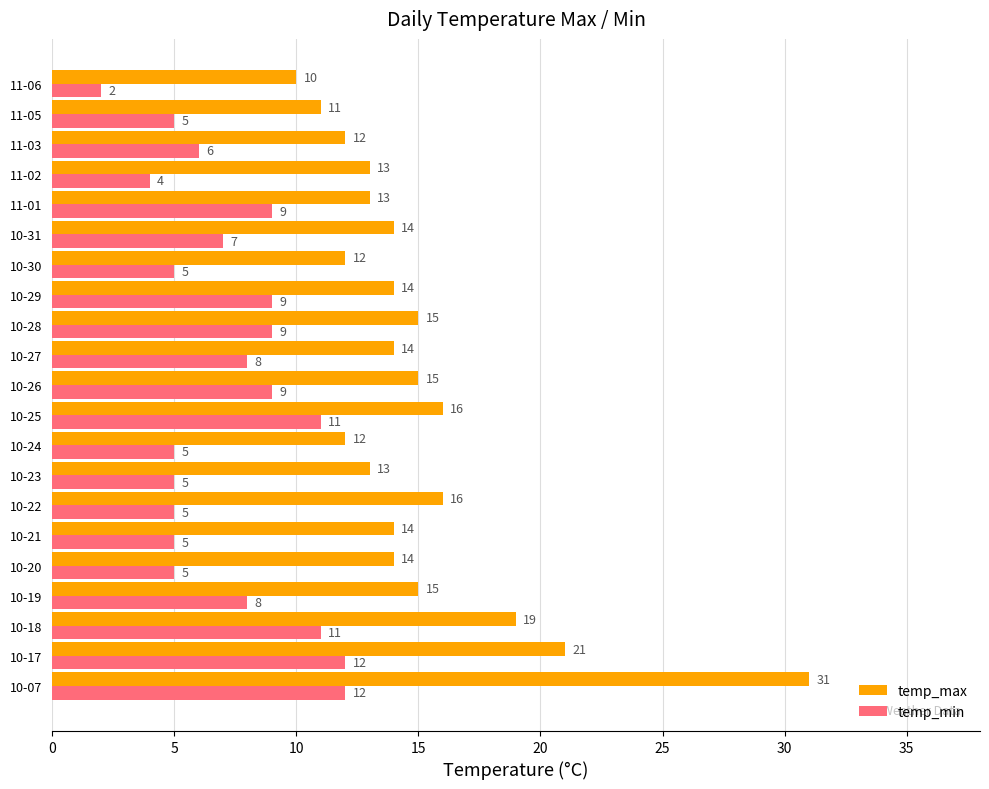

Between 10-22 and 10-29, which series saw the biggest shift?

temp_min